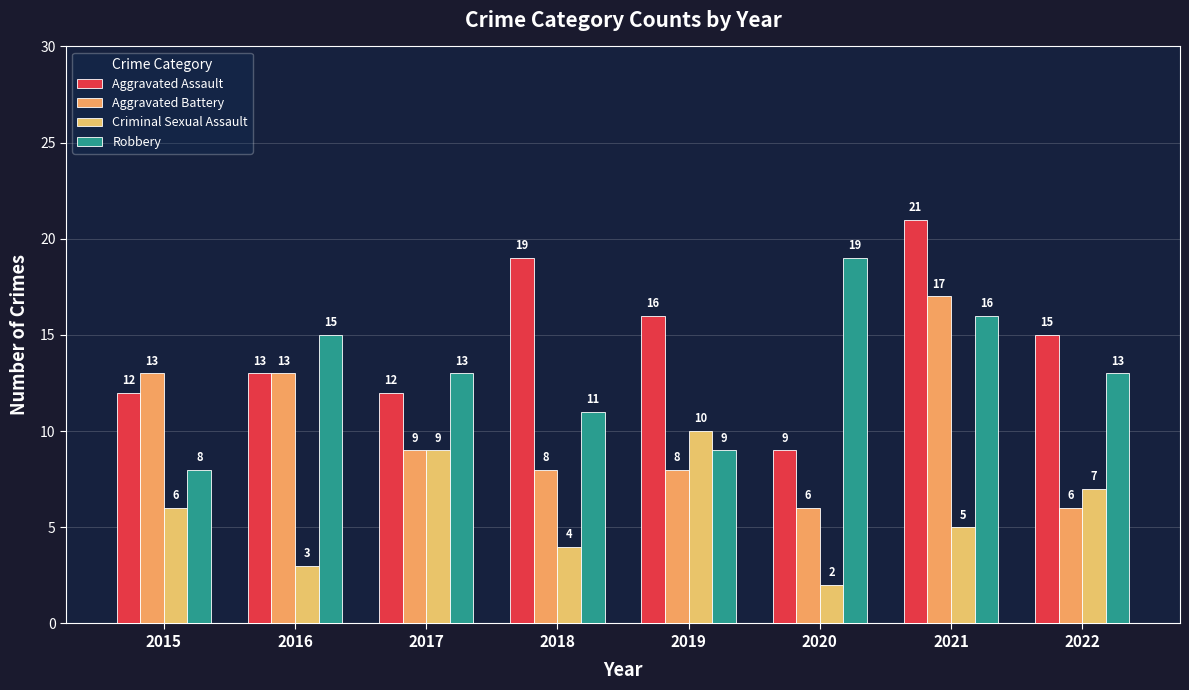

Is it true that Robbery equals 9 at 2019?

True